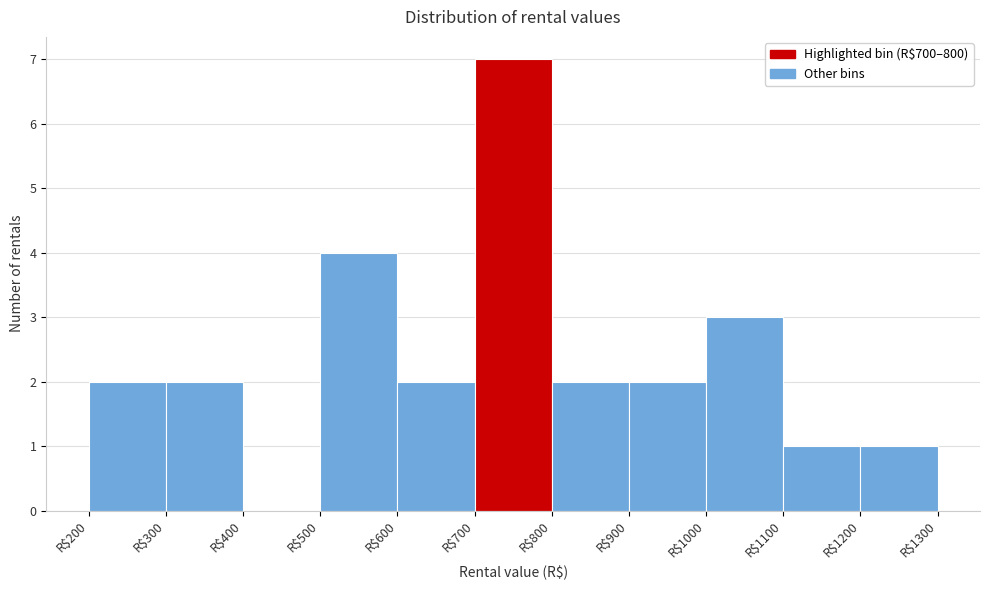

How tall is the bar that spans 300 to 400 on the x-axis? The values are not printed on the chart, so give them approximately, as read against the axis.

2